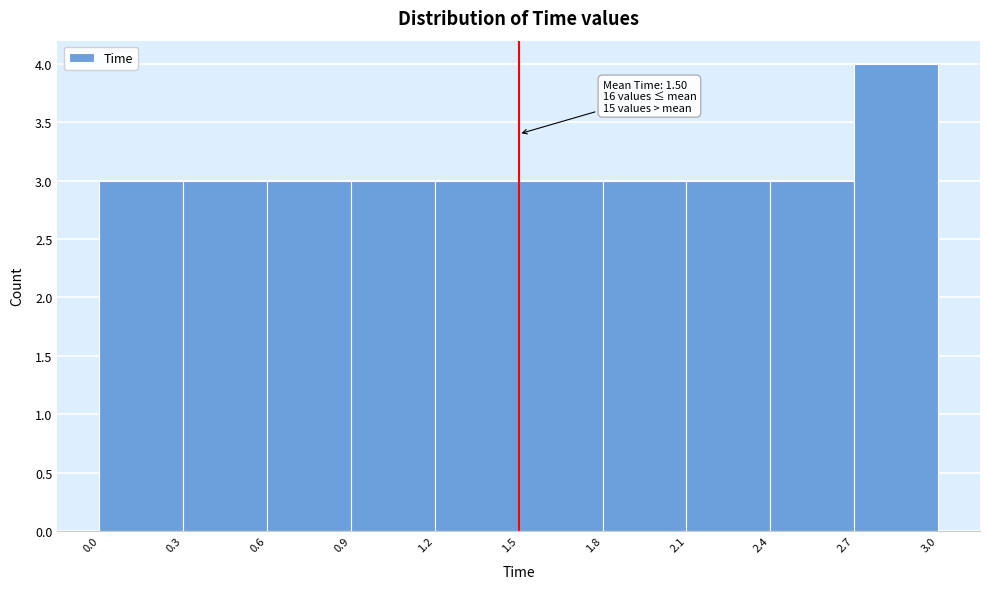

Over which range of the x-axis is the bar tallest?

2.7 to 3.0